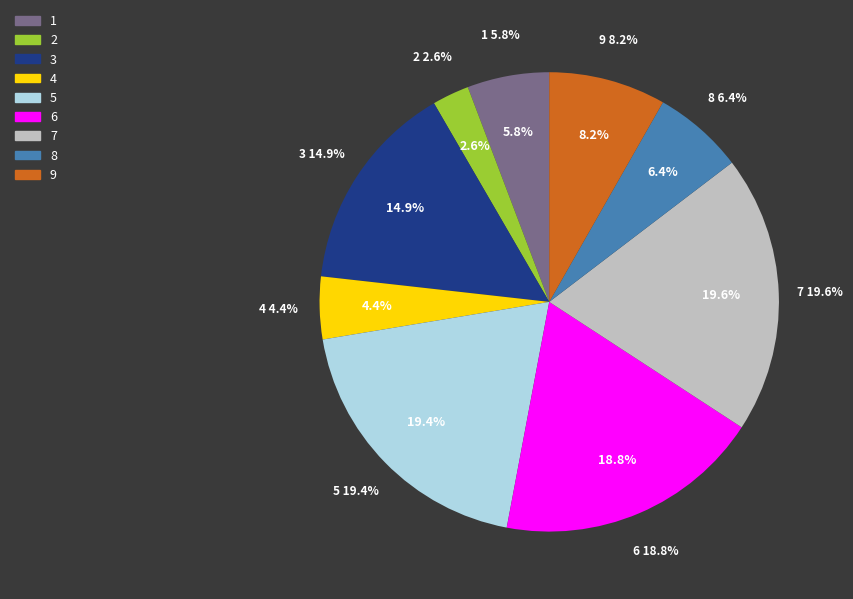

Which slice is the largest?

7